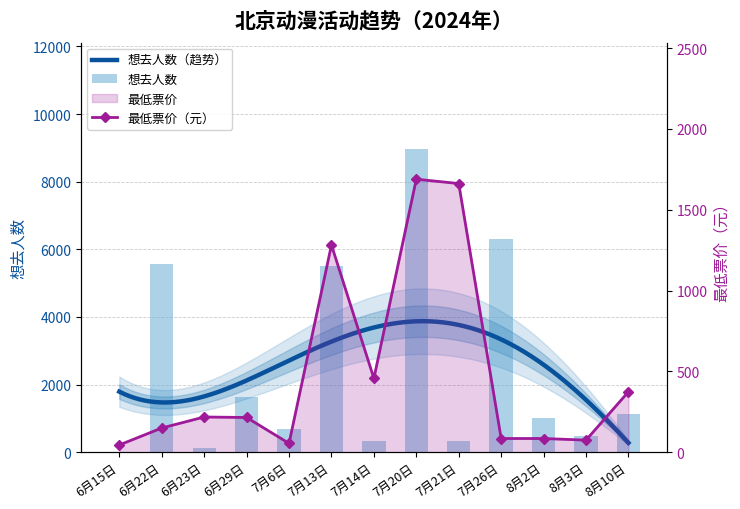

At which label does 想去人数 reach its minimum?

6月15日